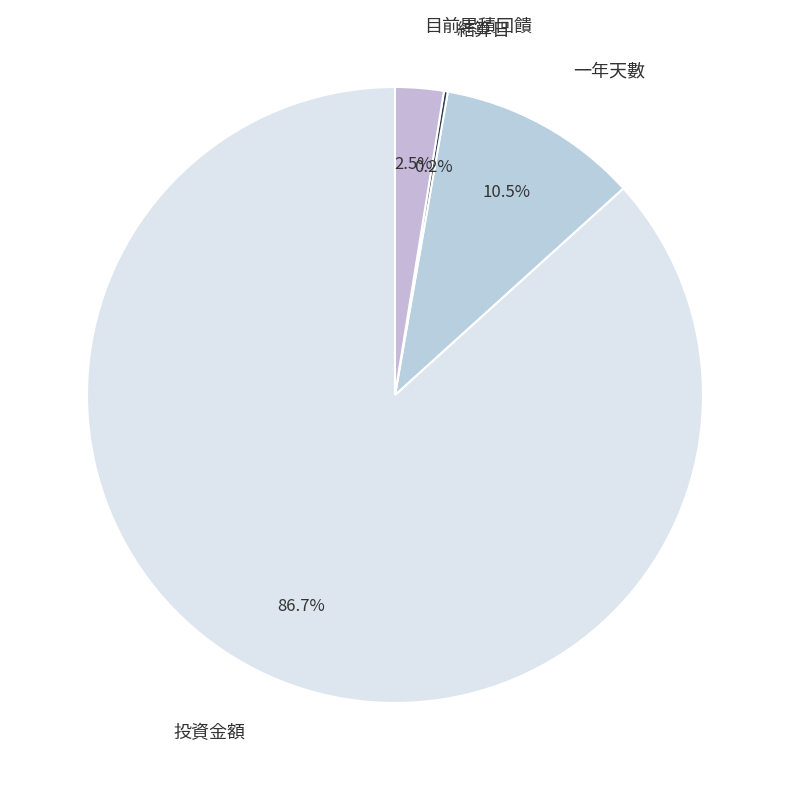

Do 投資金額 and 一年天數 together represent more than half of the pie?

Yes